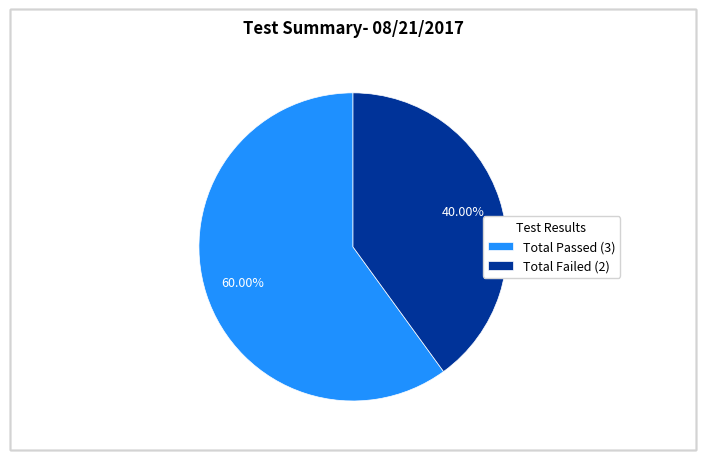

True or false: Total Failed accounts for 40% of the total.

True